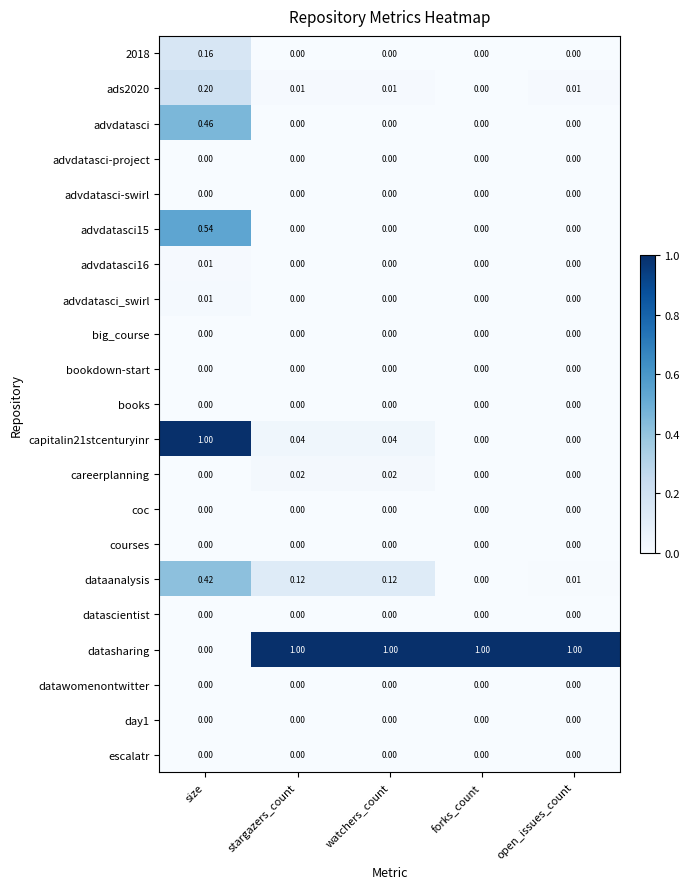

Between stargazers_count and forks_count, which series saw the biggest shift?

dataanalysis